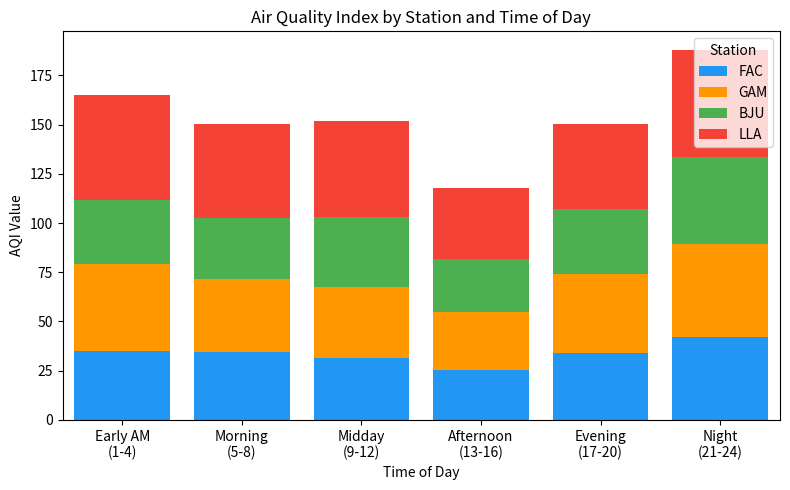

What is the highest value of the FAC series?

42.0